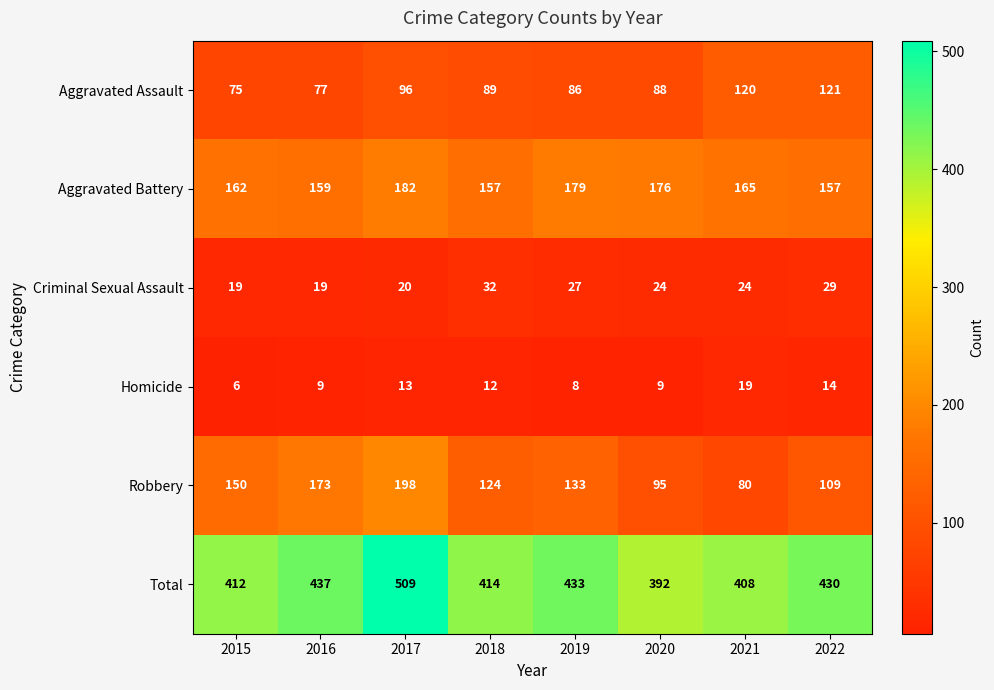

What is the difference between the Aggravated Battery values at 2021 and 2016?

6